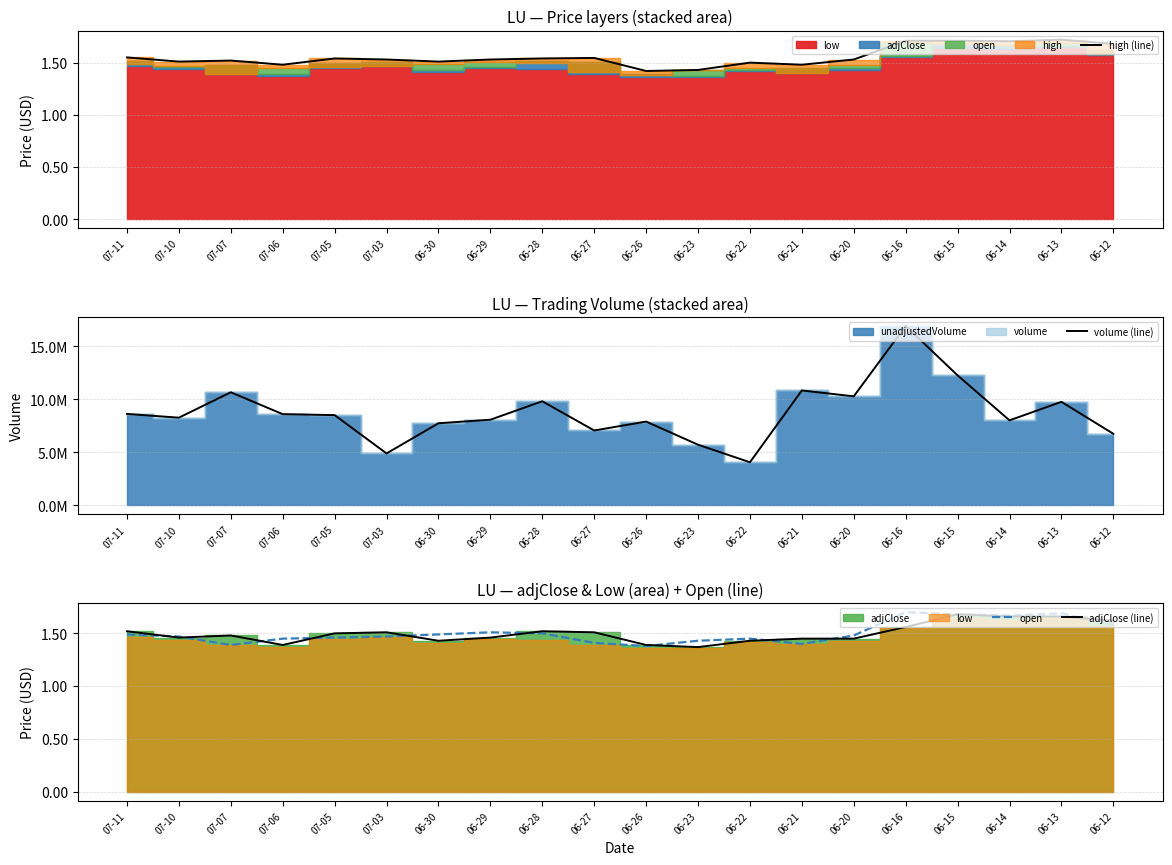

True or false: high (line) has a value of 1.7 at 06-14.

True